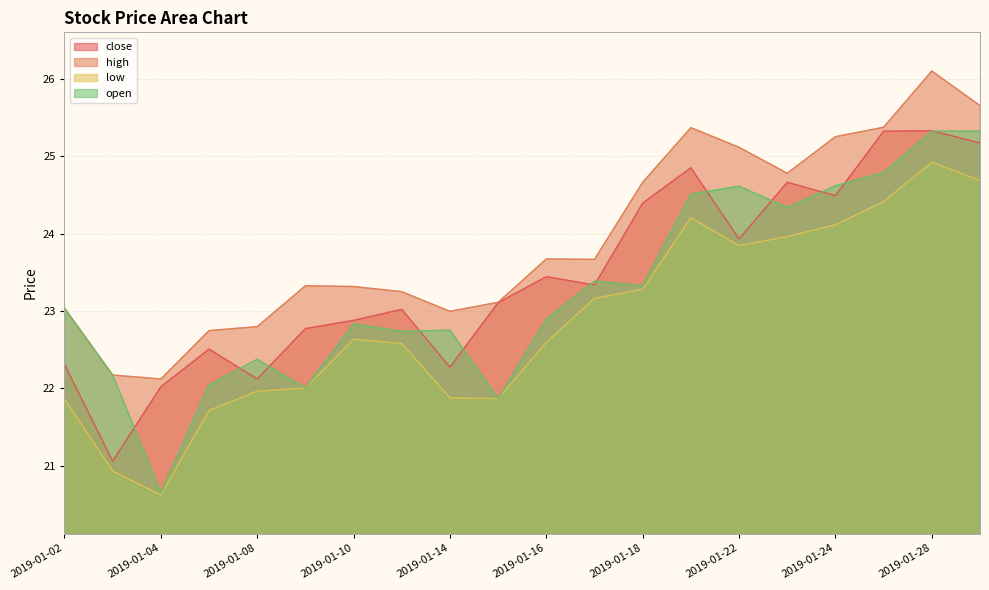

Between 2019-01-15 and 2019-01-25, which series saw the biggest shift?

open